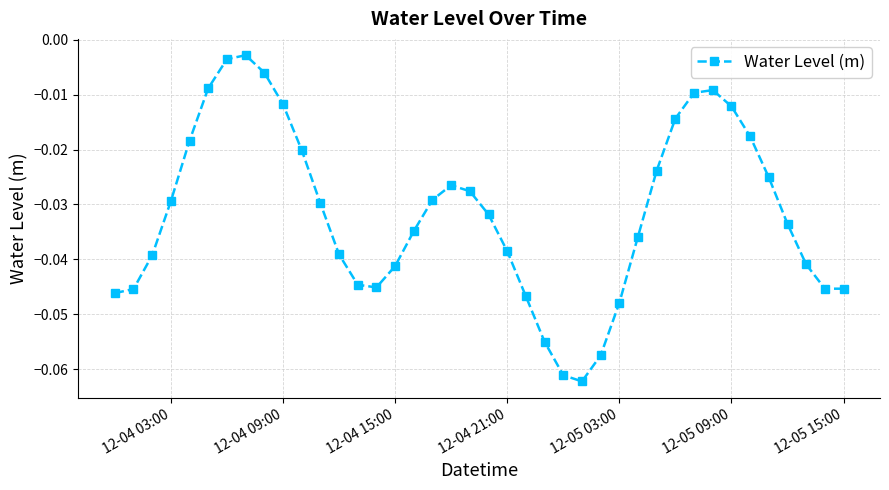

How many interior local peaks (higher than both neighbors) does the data have?

3